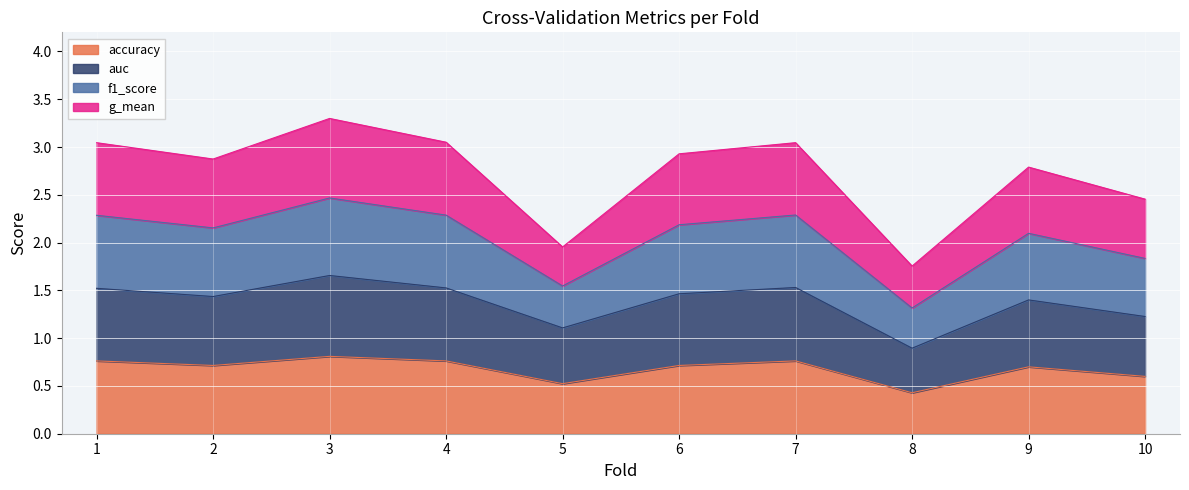

What is the total value across all series at 6?

2.9